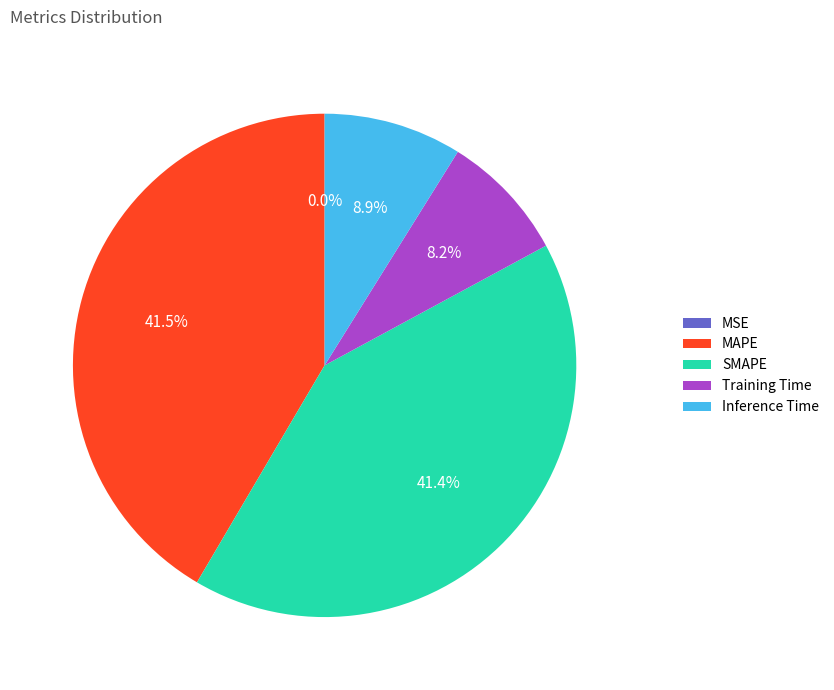

To the nearest percent, what is the combined percentage of Inference Time and Training Time?

17%